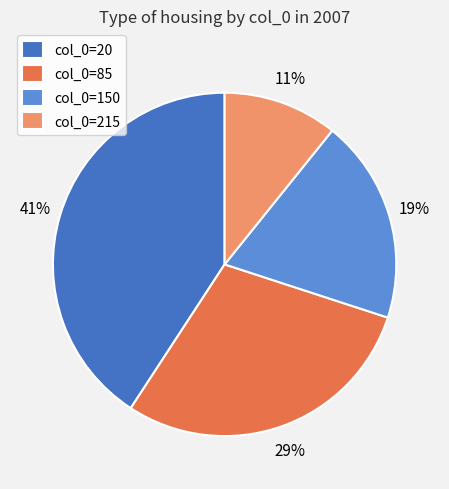

How many slices are in this pie chart?

4